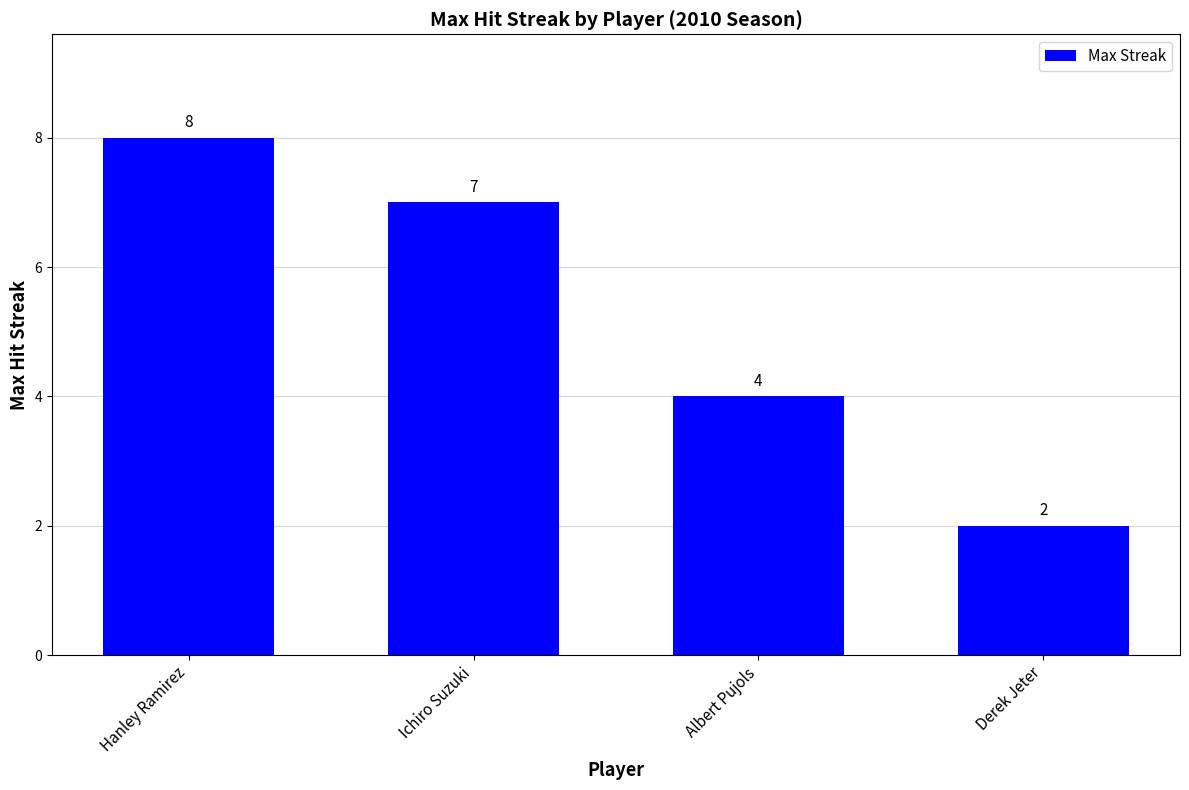

The chart shows a value of 3 at Hanley Ramirez. True or false?

False